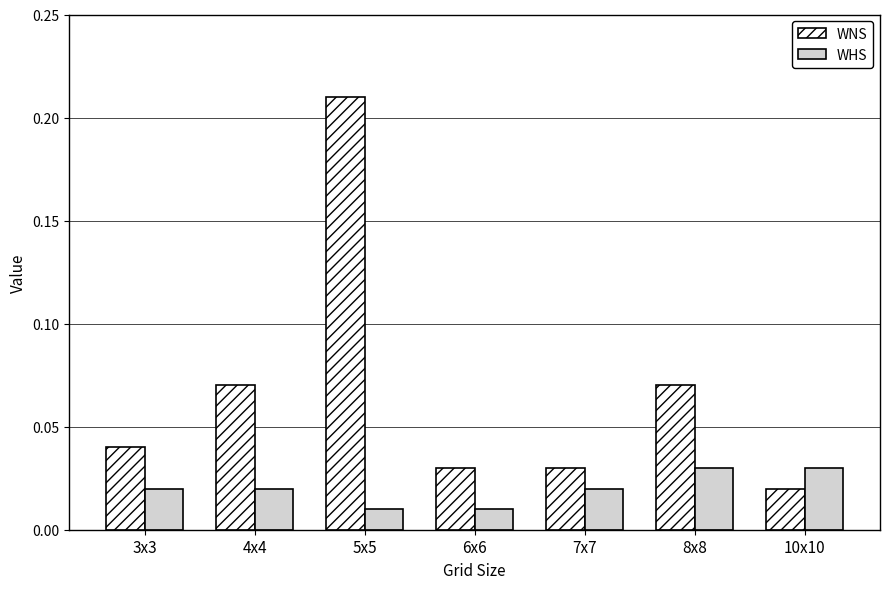

Count the WNS values in the range 0 to 1.

7